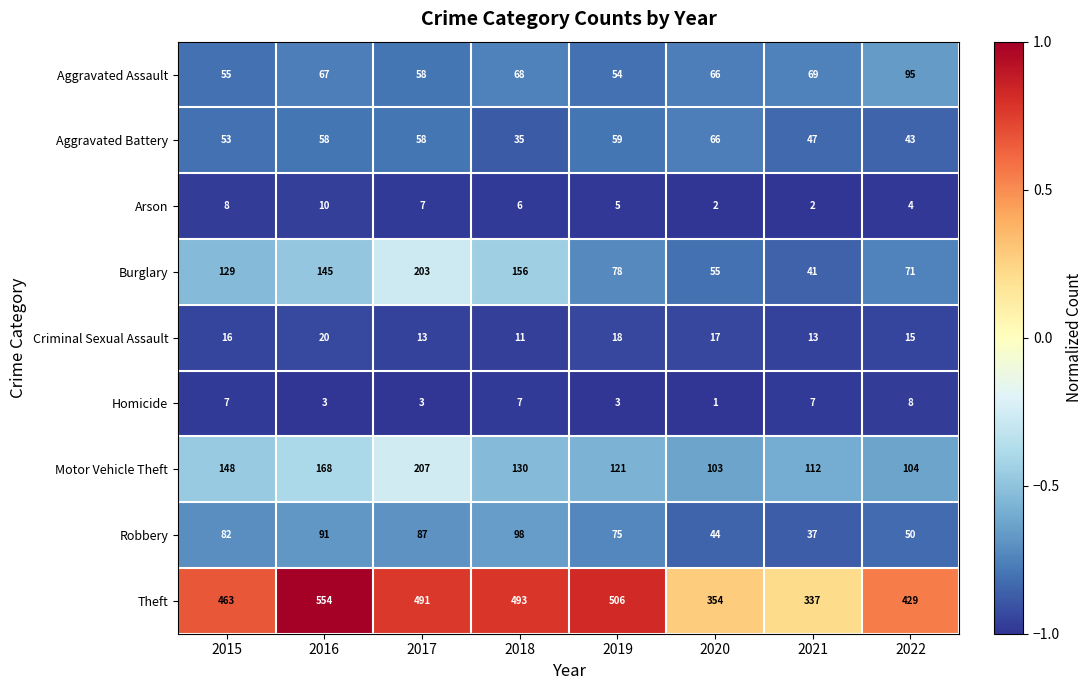

Rank the series at 2015 from lowest to highest value.

Homicide, Arson, Criminal Sexual Assault, Aggravated Battery, Aggravated Assault, Robbery, Burglary, Motor Vehicle Theft, Theft